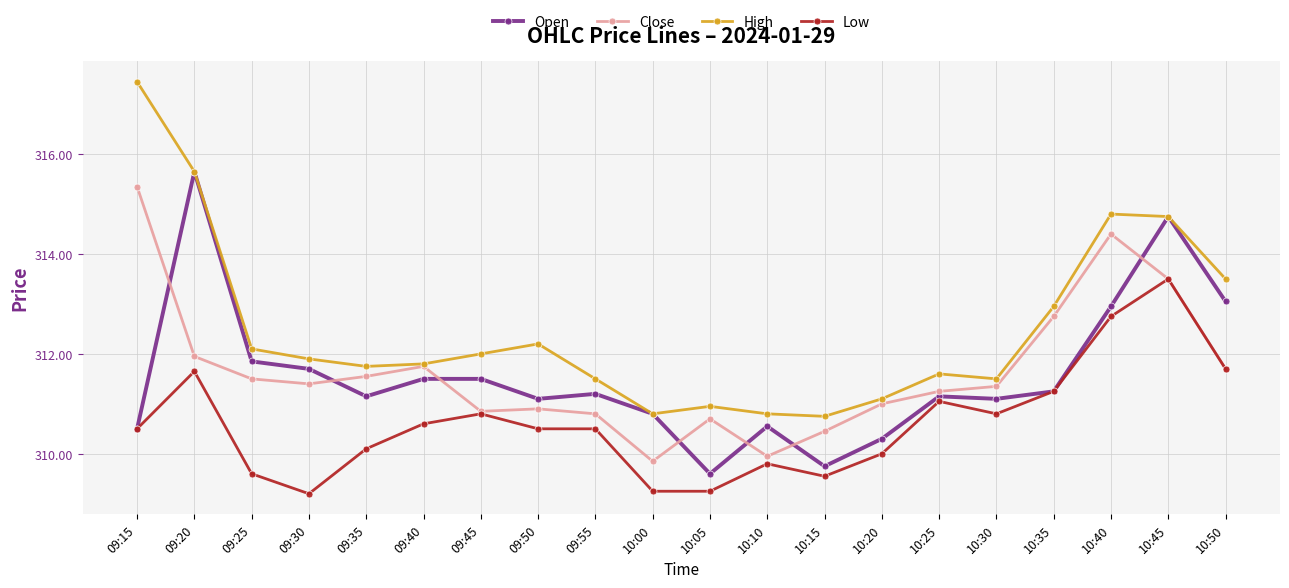

The value of Low at 09:50 is 310.5. True or false?

True